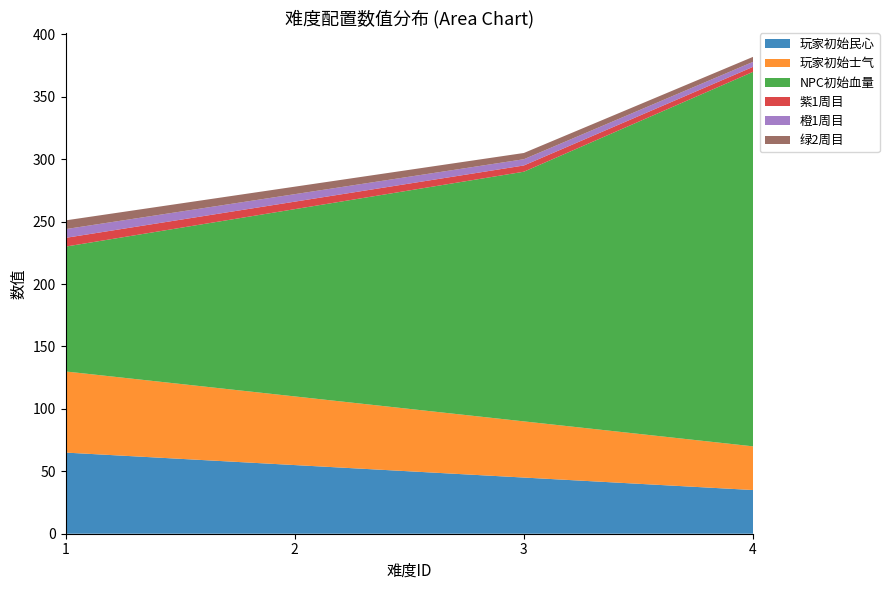

Reading left to right, what are all the values shown in this chart?

玩家初始民心: 1=65	2=55	3=45	4=35
玩家初始士气: 1=65	2=55	3=45	4=35
NPC初始血量: 1=100	2=150	3=200	4=300
紫1周目: 1=7	2=6	3=5	4=4
橙1周目: 1=7	2=6	3=5	4=4
绿2周目: 1=7	2=6	3=5	4=4